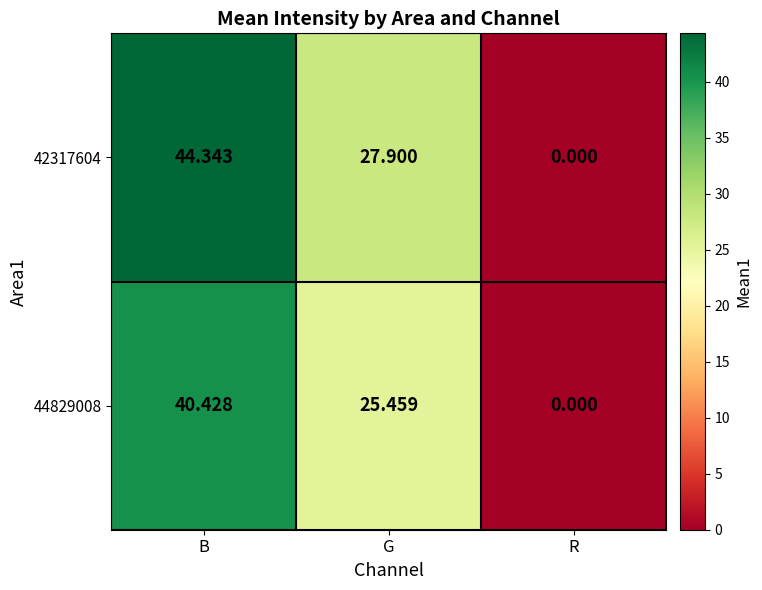

At which label is 42317604 closest to 22?

G